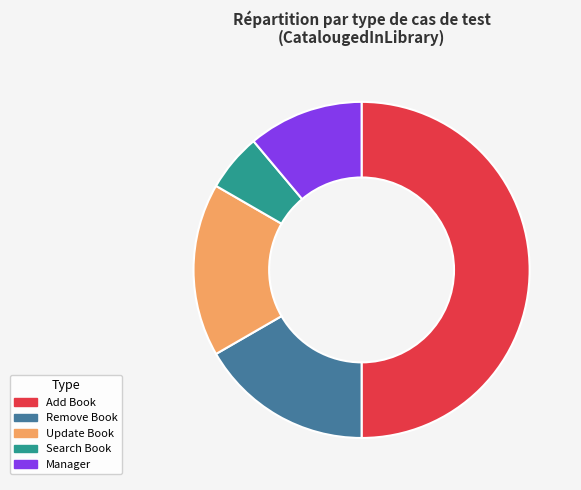

True or false: Update Book accounts for 2% of the total.

False